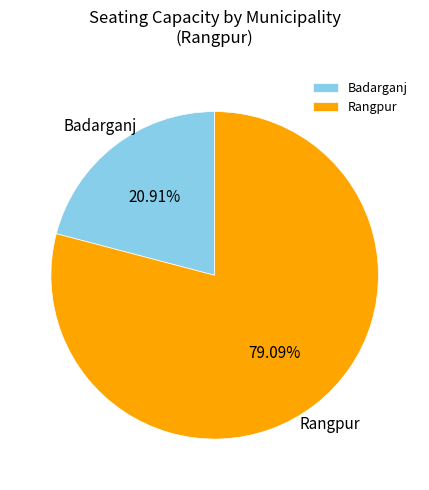

What is the smallest slice in the pie chart?

Badarganj